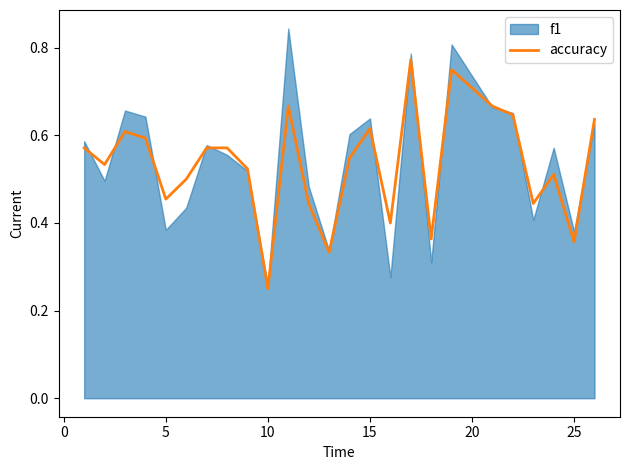

The accuracy series shows 0.6 at 25. True or false?

False